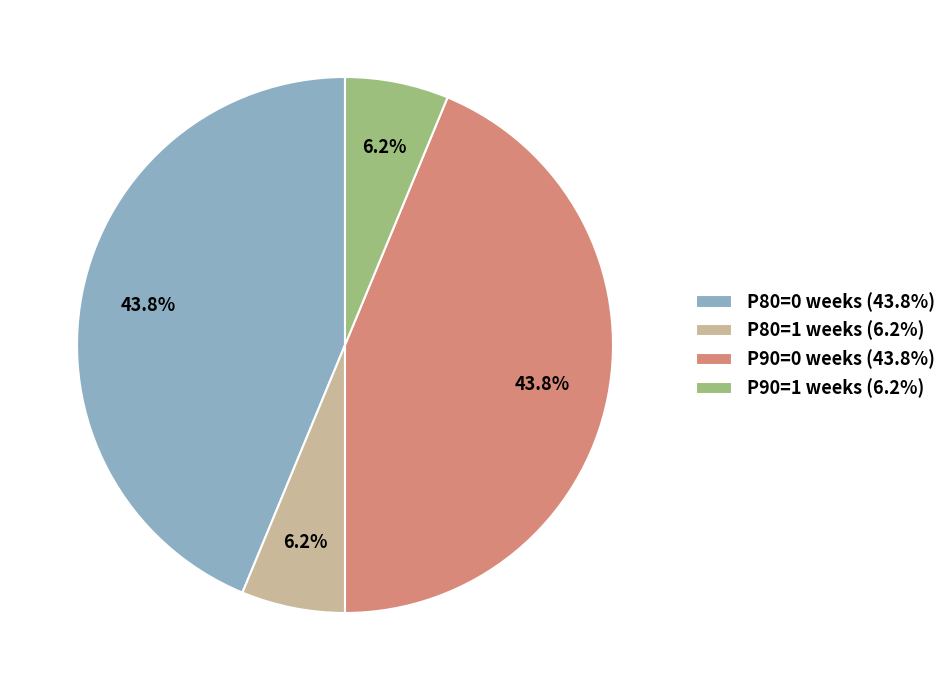

Is there any slice that represents more than half of the pie?

No